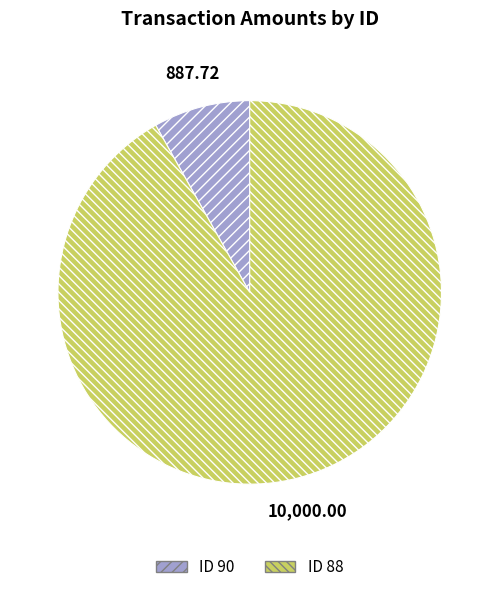

Count the number of slices in the pie.

2